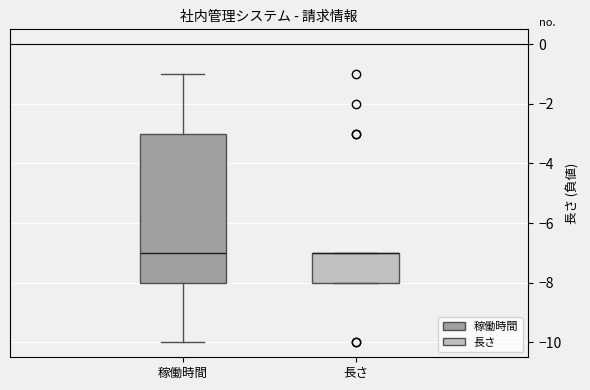

Where is the upper edge of the box for 稼働時間 on the y-axis? The values are not printed on the chart, so give them approximately, as read against the axis.

-3